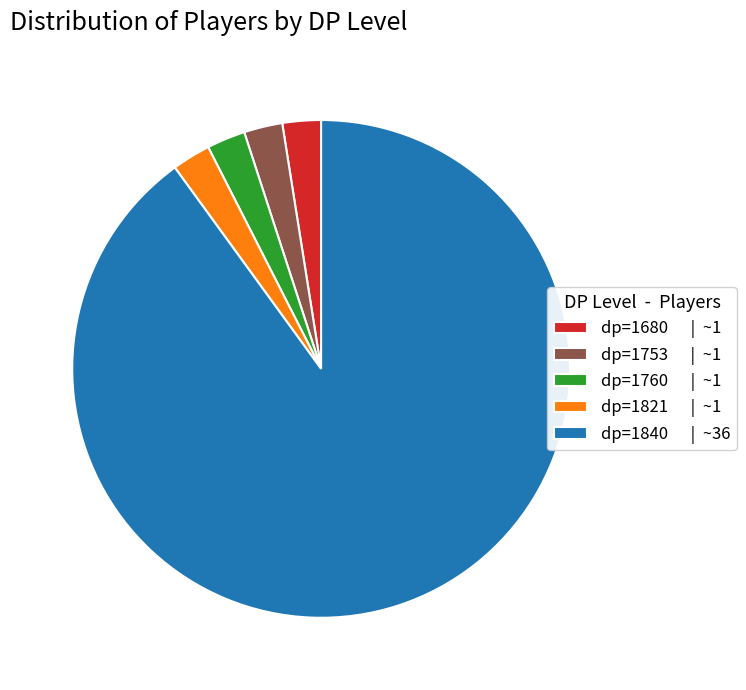

The dp=1680 | ~1 slice represents 12% of the pie. True or false?

False